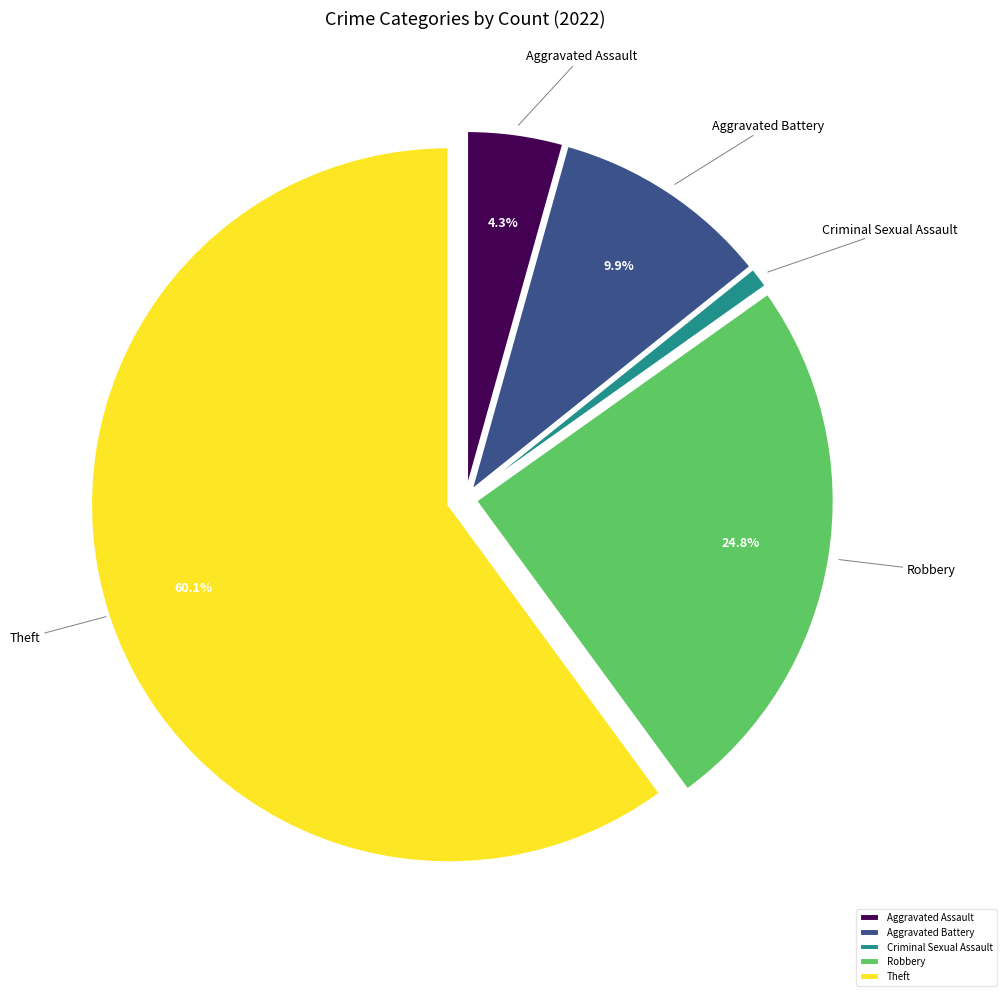

What is the smallest slice in the pie chart?

Criminal Sexual Assault